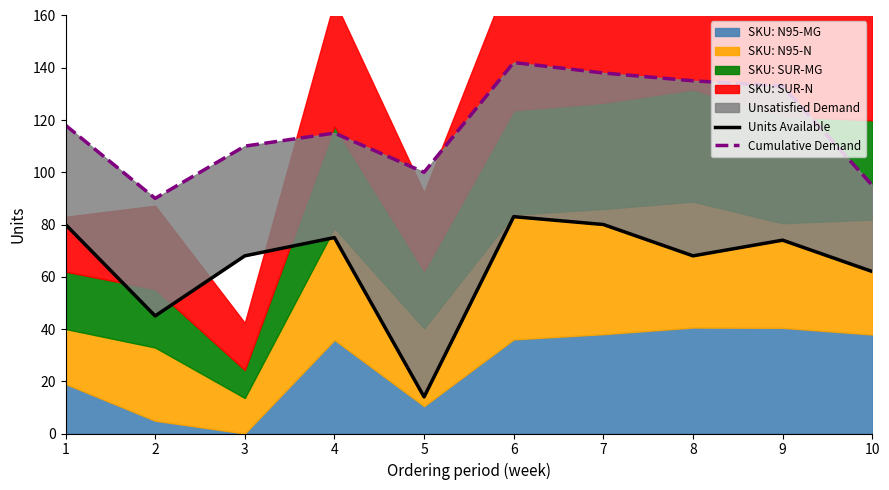

True or false: Units Available and Cumulative Demand cross at least once.

False